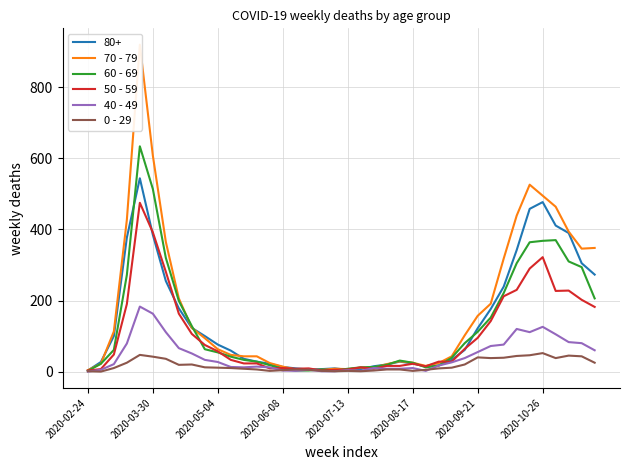

The value of 60 - 69 at 2020-05-04 is 54. True or false?

True